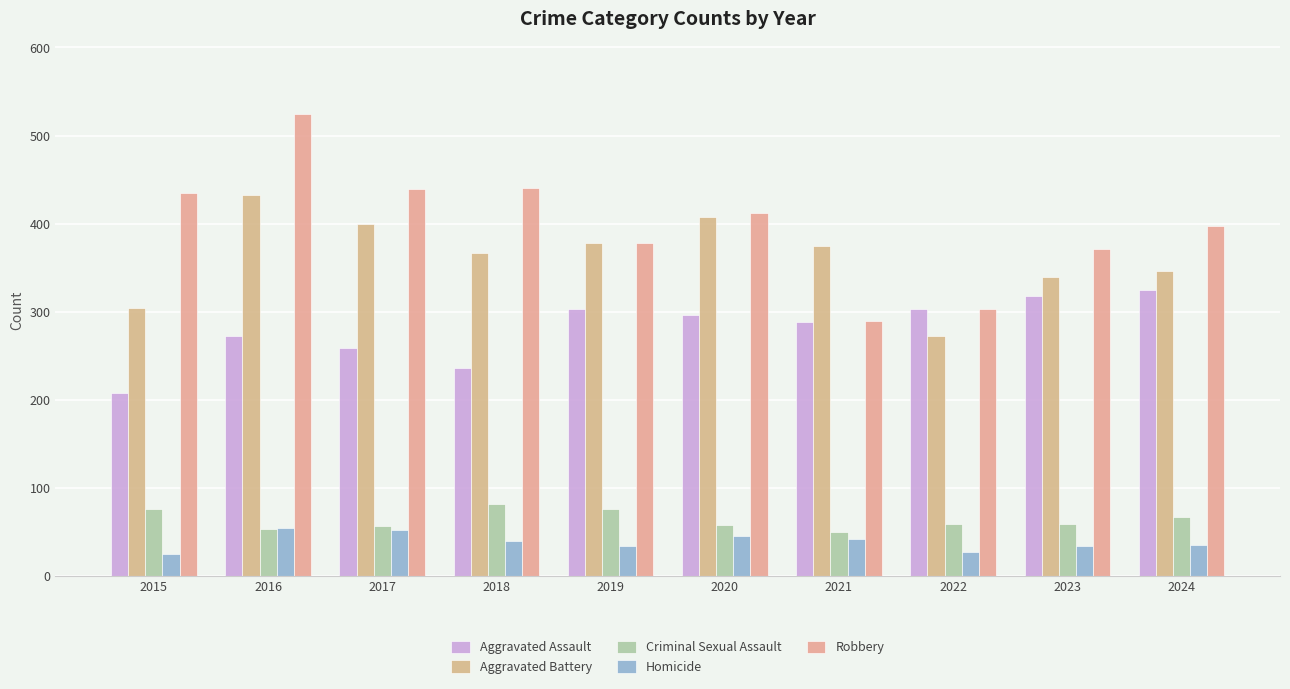

How many data points in Aggravated Assault are less than 296?

5